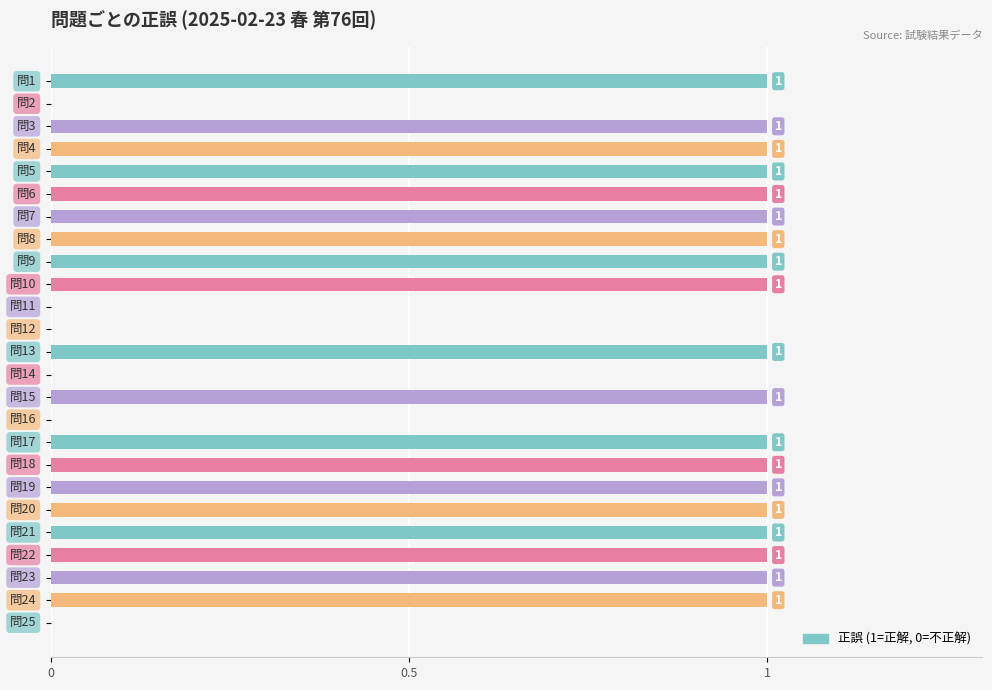

What is the sum of all values?

19